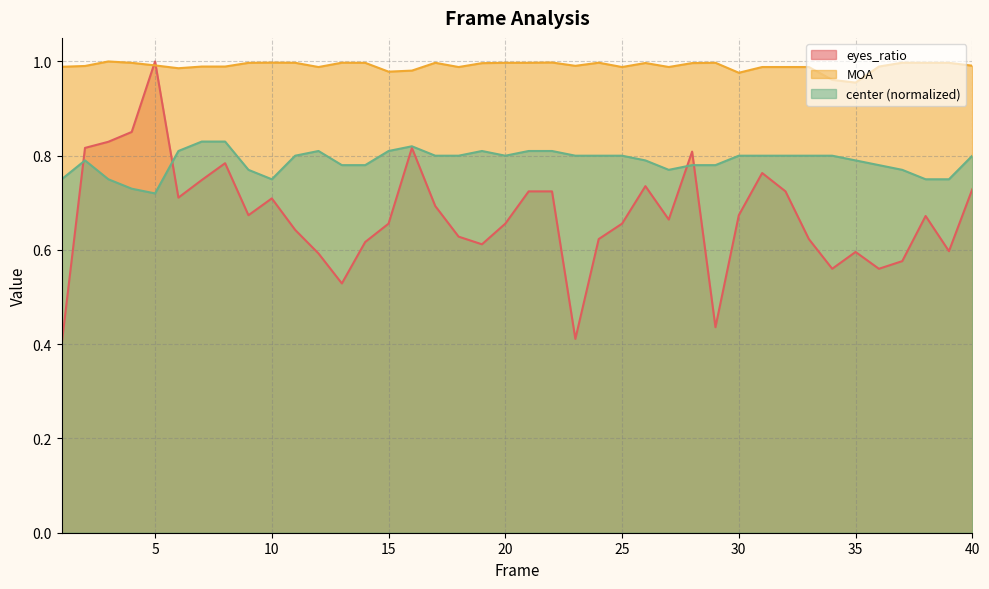

True or false: center has a value of 0.8 at 19.

True